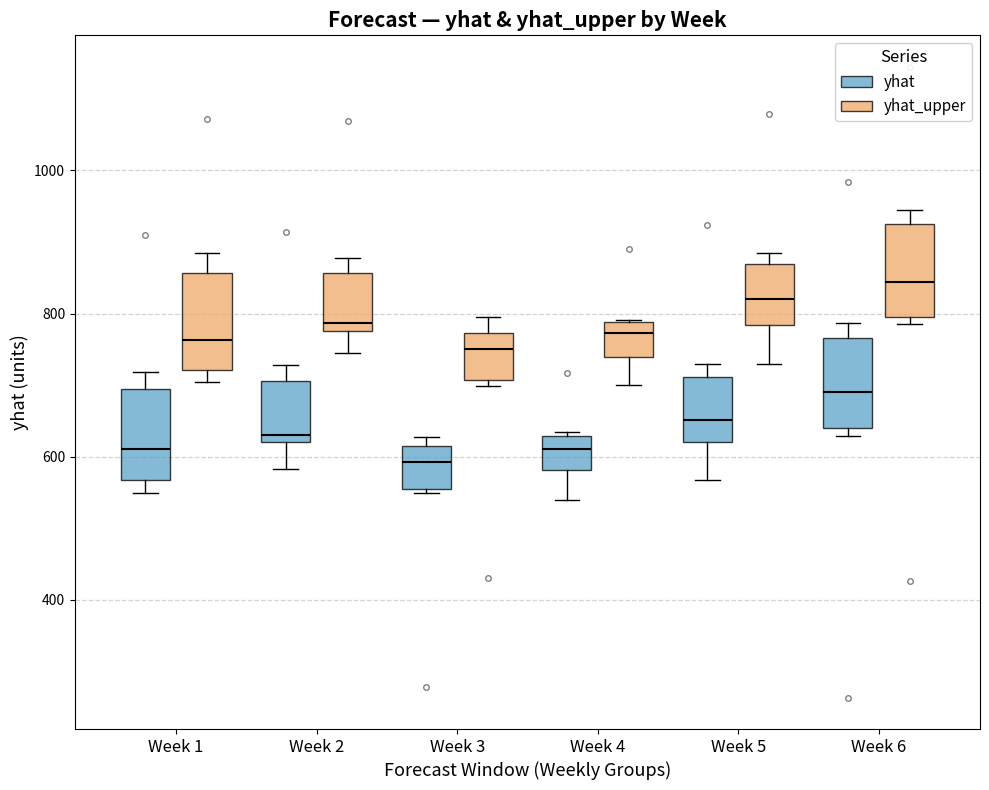

Where is the lower edge of the box for Week 2 (yhat) on the y-axis? The values are not printed on the chart, so give them approximately, as read against the axis.

620